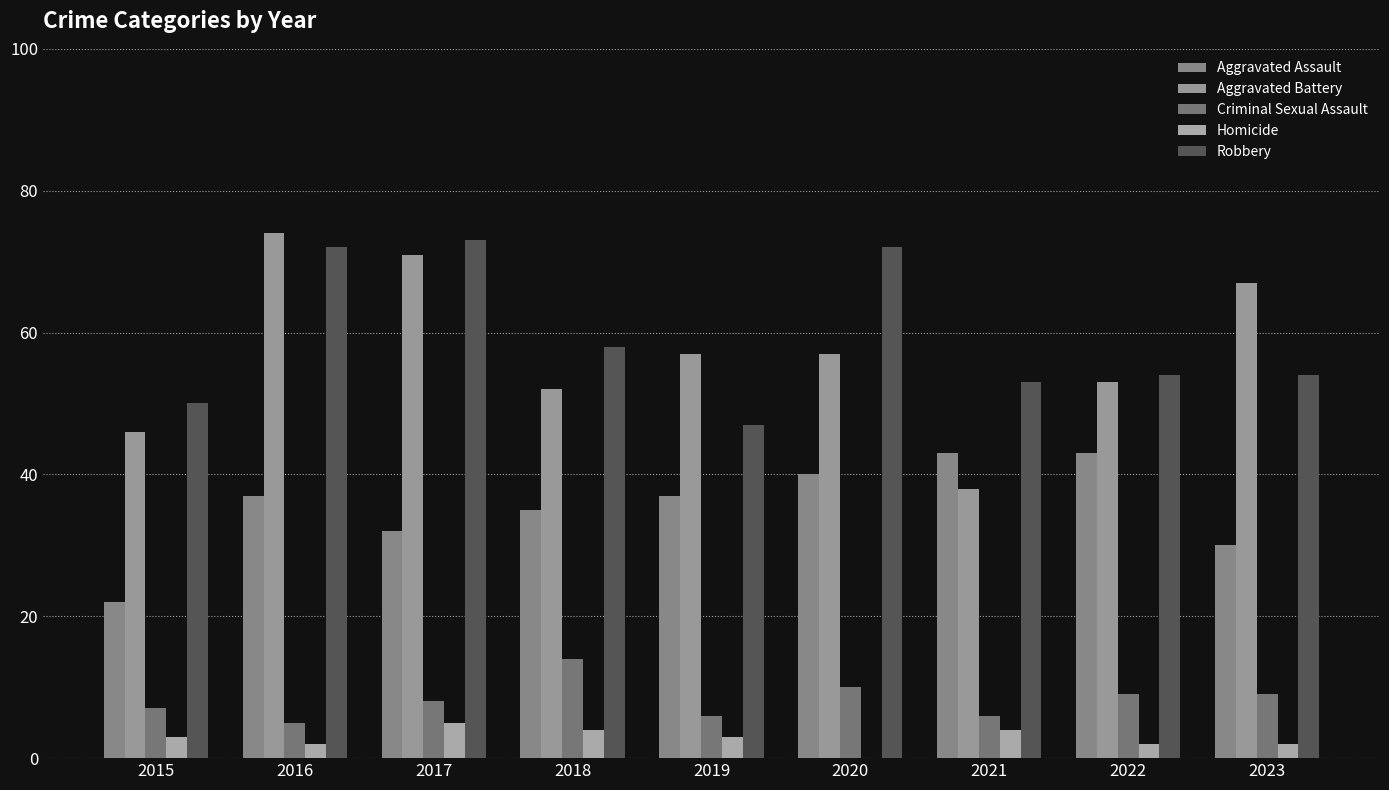

What is the approximate value of Robbery at 2019, to the nearest 5?

45